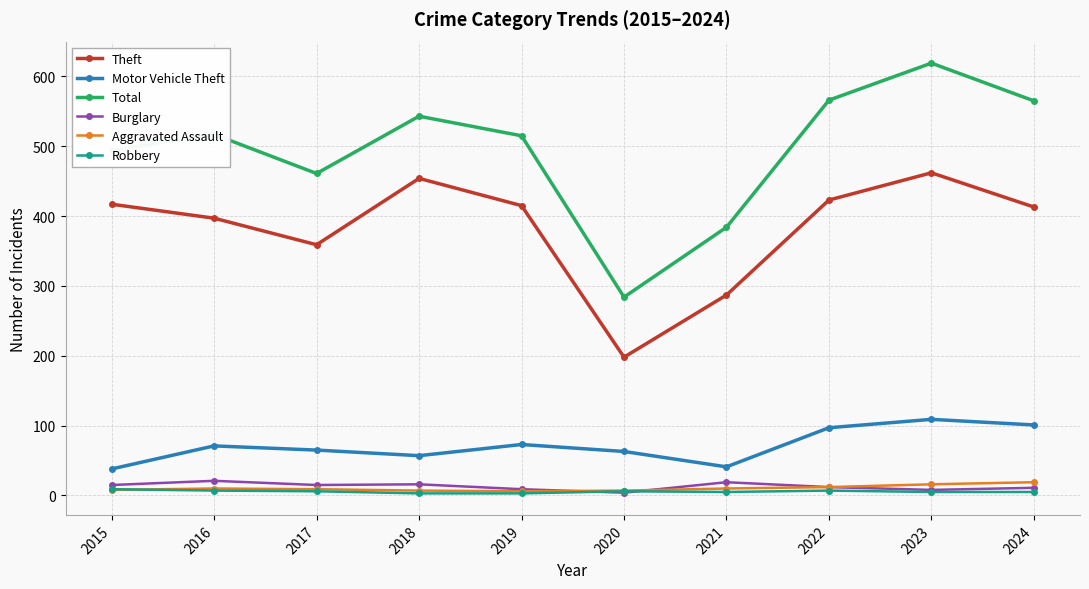

True or false: Burglary and Theft intersect in this chart.

False